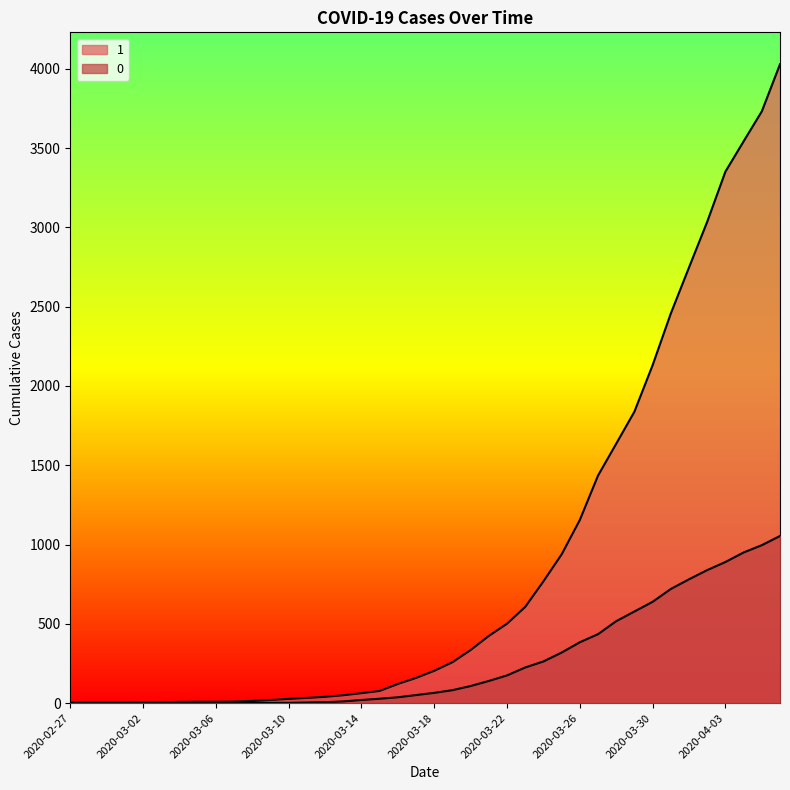

What is the difference between the second highest and second lowest values in the 1 series?

3727